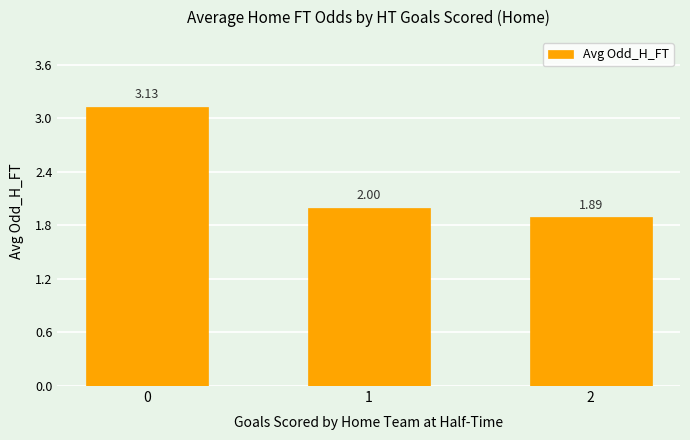

What is the value of the 2nd bar from the left?

2.0